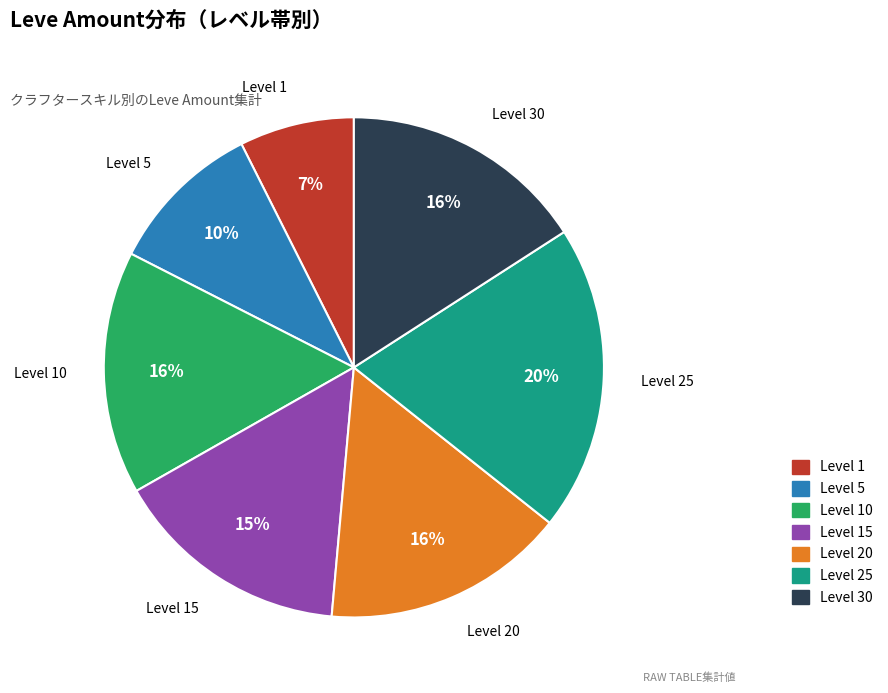

To the nearest percent, what is the average slice percentage?

14%